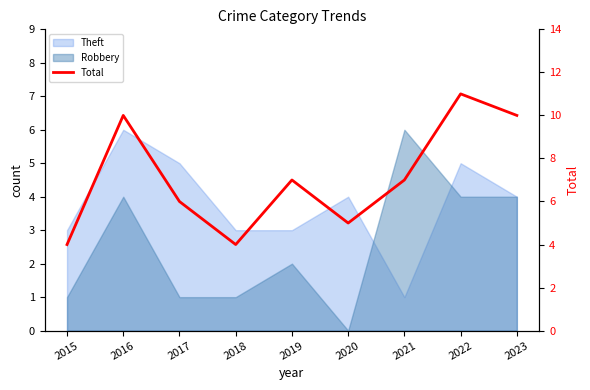

What is the value of the 2nd point from the left?

10